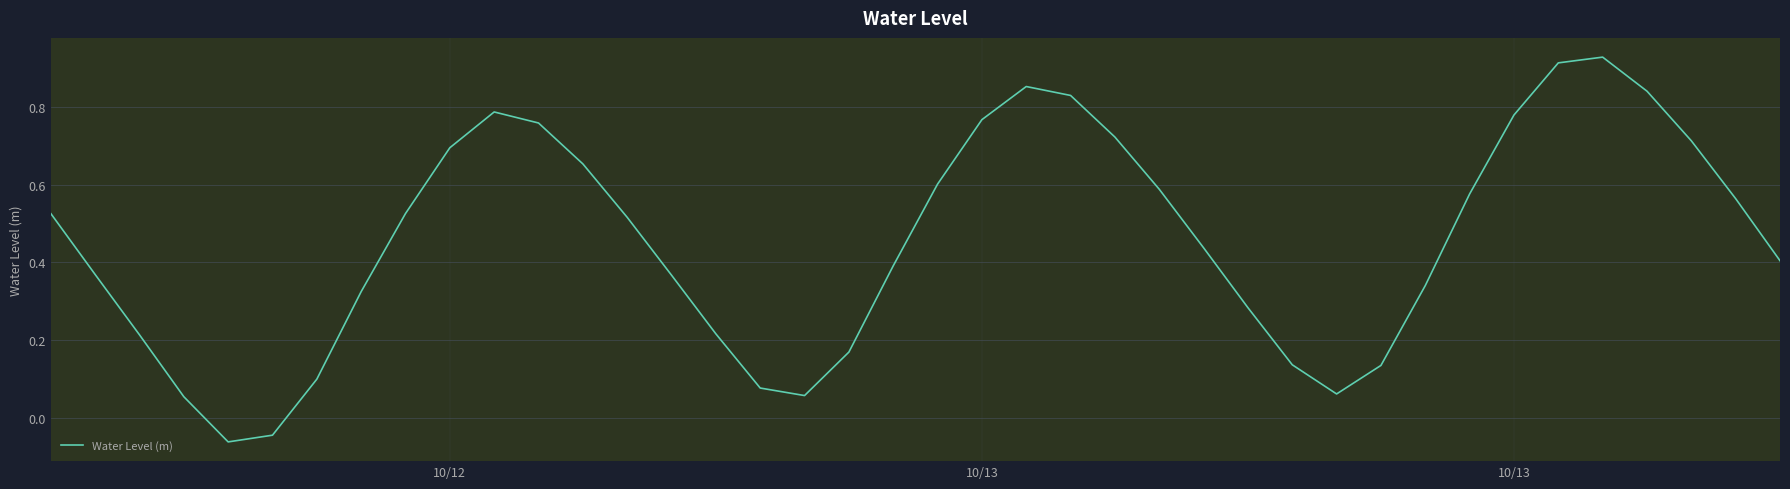

What is the difference between the maximum and minimum values?

1.0